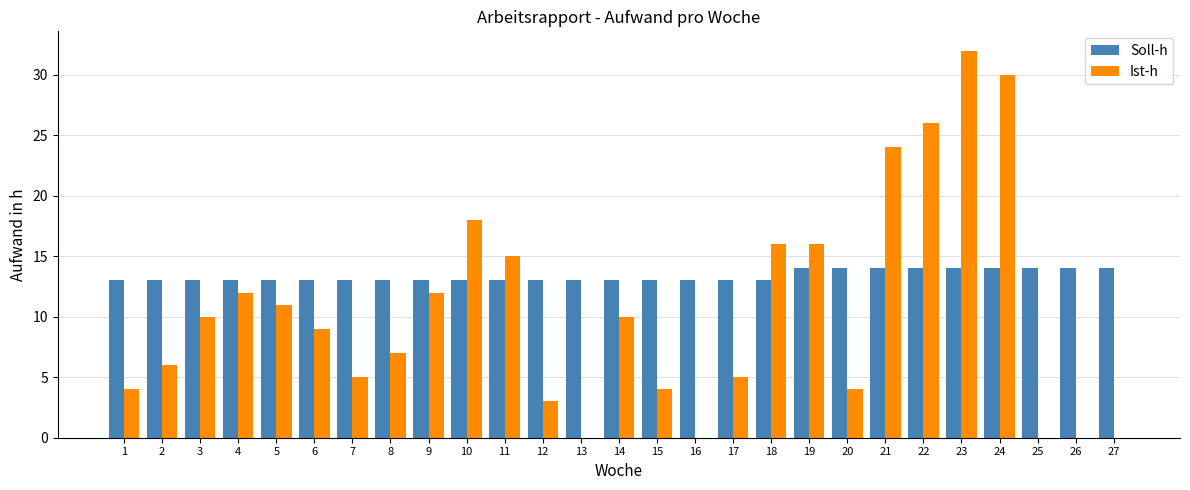

What is the maximum value shown in the chart?

32